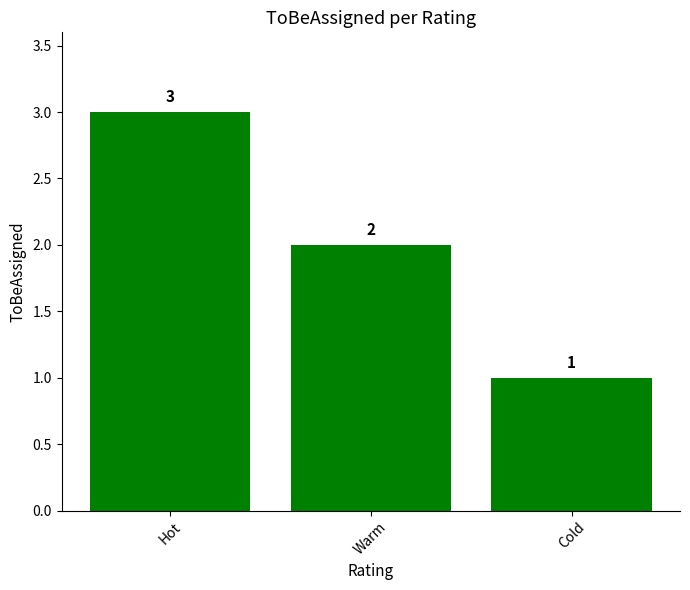

Reading right to left, what are all the values shown in this chart?

1	2	3